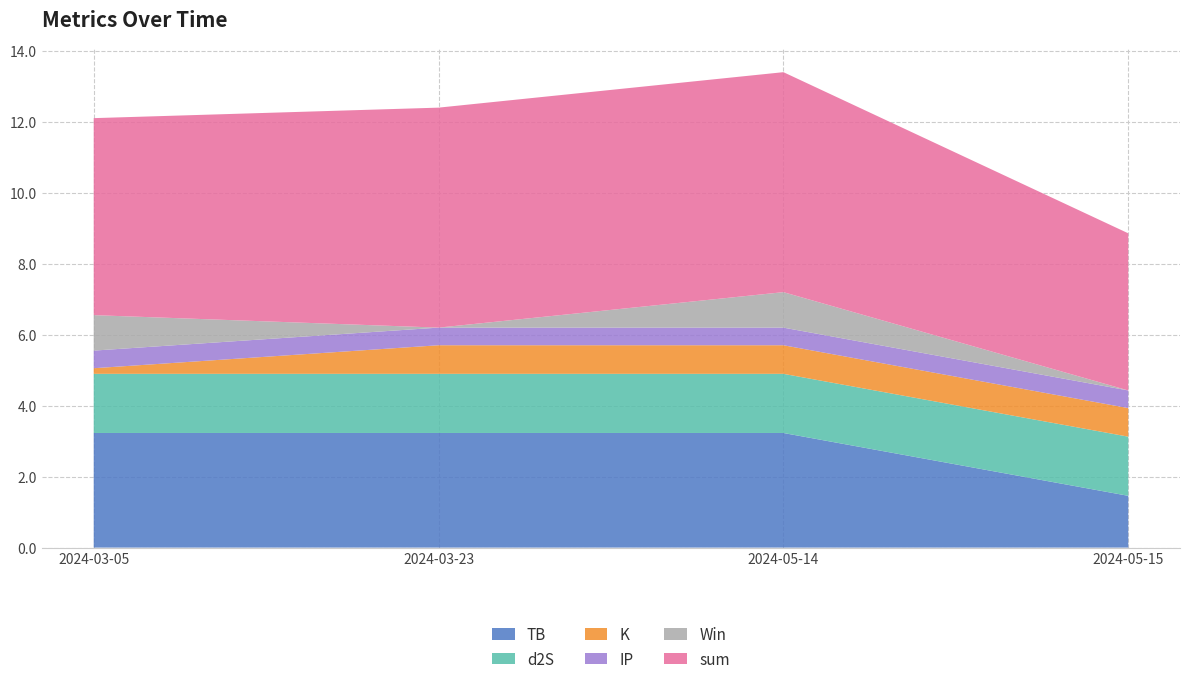

Reading right to left, transcribe all the data shown in this chart.

TB: 1.5	3.2	3.2	3.2
d2S: 1.7	1.7	1.7	1.7
K: 0.8	0.8	0.8	0.2
IP: 0.5	0.5	0.5	0.5
Win: 0.0	1.0	0.0	1.0
sum: 4.4	6.2	6.2	5.6